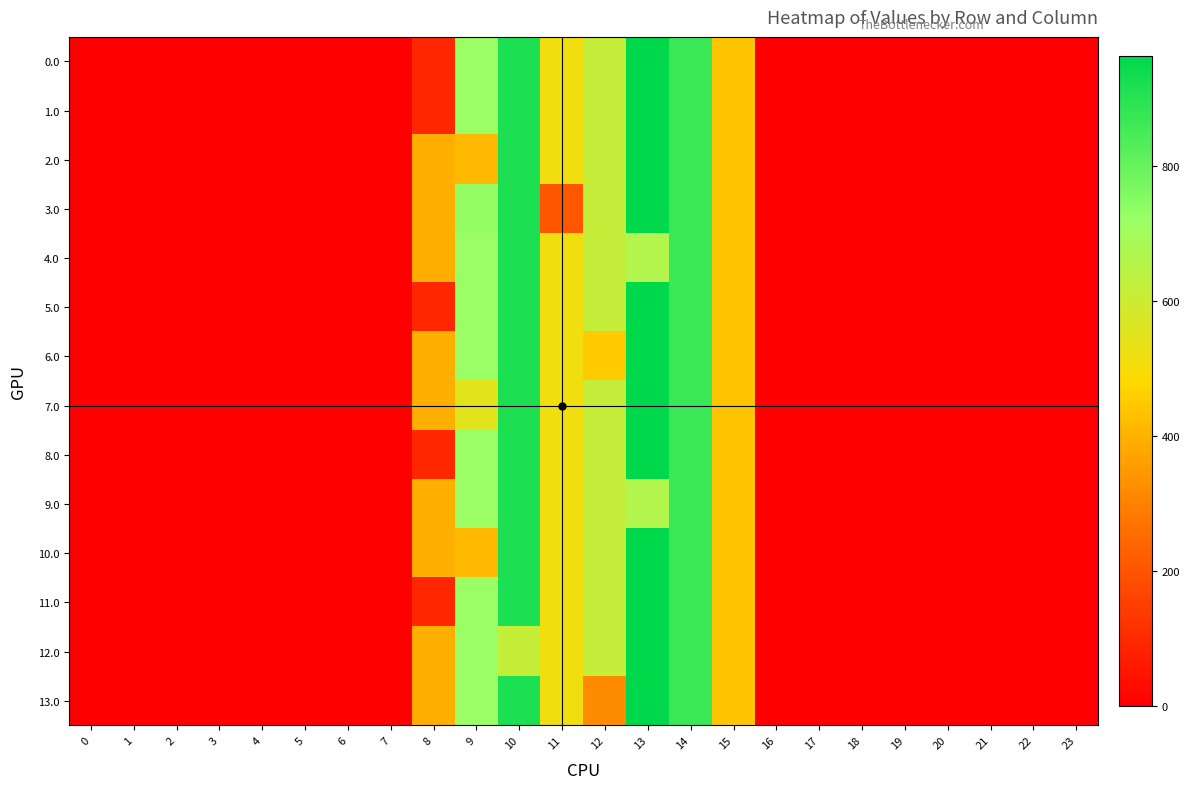

Reading left to right, transcribe all the data shown in this chart.

0.0: 0=0.0	1=0.0	2=0.0	3=0.0	4=0.0	5=0.0	6=0.0	7=0.0	8=95.1	9=716.9	10=916.2	11=516.0	12=619.4	13=962.7	14=870.3	15=443.0	16=0.0	17=0.0	18=0.0	19=0.0	20=0.0	21=0.0	22=0.0	23=0.0
1.0: 0=0.0	1=0.0	2=0.0	3=0.0	4=0.0	5=0.0	6=0.0	7=0.0	8=95.1	9=716.9	10=916.2	11=516.0	12=619.4	13=962.7	14=870.3	15=443.0	16=0.0	17=0.0	18=0.0	19=0.0	20=0.0	21=0.0	22=0.0	23=0.0
2.0: 0=0.0	1=0.0	2=0.0	3=0.0	4=0.0	5=0.0	6=0.0	7=0.0	8=395.3	9=416.7	10=916.2	11=516.0	12=619.4	13=962.7	14=870.3	15=443.0	16=0.0	17=0.0	18=0.0	19=0.0	20=0.0	21=0.0	22=0.0	23=0.0
3.0: 0=0.0	1=0.0	2=0.0	3=0.0	4=0.0	5=0.0	6=0.0	7=1.9	8=395.3	9=725.2	10=916.2	11=204.5	12=619.4	13=962.7	14=870.3	15=443.0	16=0.0	17=0.0	18=0.0	19=0.0	20=0.0	21=0.0	22=0.0	23=0.0
4.0: 0=0.0	1=0.0	2=0.0	3=0.0	4=0.0	5=0.0	6=0.0	7=0.0	8=395.3	9=716.9	10=916.2	11=516.0	12=619.4	13=662.5	14=870.3	15=443.0	16=0.0	17=0.0	18=0.0	19=0.0	20=0.0	21=0.0	22=0.0	23=0.0
5.0: 0=0.0	1=0.0	2=0.0	3=0.0	4=0.0	5=0.0	6=0.0	7=0.0	8=95.1	9=716.9	10=916.2	11=516.0	12=619.4	13=962.7	14=870.3	15=443.0	16=0.0	17=0.0	18=0.0	19=0.0	20=0.0	21=0.0	22=0.0	23=0.0
6.0: 0=0.0	1=0.0	2=0.0	3=0.0	4=0.0	5=0.0	6=0.0	7=0.0	8=395.3	9=716.9	10=916.2	11=516.0	12=453.7	13=962.7	14=870.3	15=443.0	16=0.0	17=0.0	18=0.0	19=0.0	20=0.0	21=0.0	22=0.0	23=0.0
7.0: 0=0.0	1=0.0	2=0.0	3=0.0	4=0.0	5=0.0	6=0.0	7=0.0	8=395.3	9=551.2	10=916.2	11=516.0	12=619.4	13=962.7	14=870.3	15=443.0	16=0.0	17=0.0	18=0.0	19=0.0	20=0.0	21=0.0	22=0.0	23=0.0
8.0: 0=0.0	1=0.0	2=0.0	3=0.0	4=0.0	5=0.0	6=0.0	7=0.0	8=94.1	9=716.9	10=916.2	11=516.0	12=619.4	13=962.7	14=870.3	15=443.0	16=0.0	17=0.0	18=0.0	19=0.0	20=0.0	21=0.0	22=0.0	23=0.0
9.0: 0=0.0	1=0.0	2=0.0	3=0.0	4=0.0	5=0.0	6=0.0	7=0.0	8=395.3	9=716.9	10=916.2	11=516.0	12=619.4	13=662.5	14=870.3	15=443.0	16=0.0	17=0.0	18=0.0	19=0.0	20=0.0	21=0.0	22=0.0	23=0.0
10.0: 0=0.0	1=0.0	2=0.0	3=0.0	4=0.0	5=0.0	6=0.0	7=0.0	8=395.3	9=416.7	10=916.2	11=516.0	12=619.4	13=962.7	14=870.3	15=443.0	16=0.0	17=0.0	18=0.0	19=0.0	20=0.0	21=0.0	22=0.0	23=0.0
11.0: 0=0.0	1=0.0	2=0.0	3=0.0	4=0.0	5=0.0	6=0.0	7=0.0	8=95.1	9=716.9	10=916.2	11=516.0	12=619.4	13=962.7	14=870.3	15=443.0	16=0.0	17=0.0	18=0.0	19=0.0	20=0.0	21=0.0	22=0.0	23=0.0
12.0: 0=0.0	1=0.0	2=0.0	3=0.0	4=0.0	5=0.0	6=0.0	7=0.0	8=395.3	9=716.9	10=616.0	11=516.0	12=619.4	13=962.7	14=870.3	15=443.0	16=0.0	17=0.0	18=0.0	19=0.0	20=0.0	21=0.0	22=0.0	23=0.0
13.0: 0=0.0	1=0.0	2=0.0	3=0.0	4=0.0	5=0.0	6=0.0	7=0.0	8=395.3	9=716.9	10=916.2	11=516.0	12=318.2	13=962.7	14=870.3	15=443.0	16=0.0	17=0.0	18=0.0	19=0.0	20=0.0	21=0.0	22=0.0	23=0.0